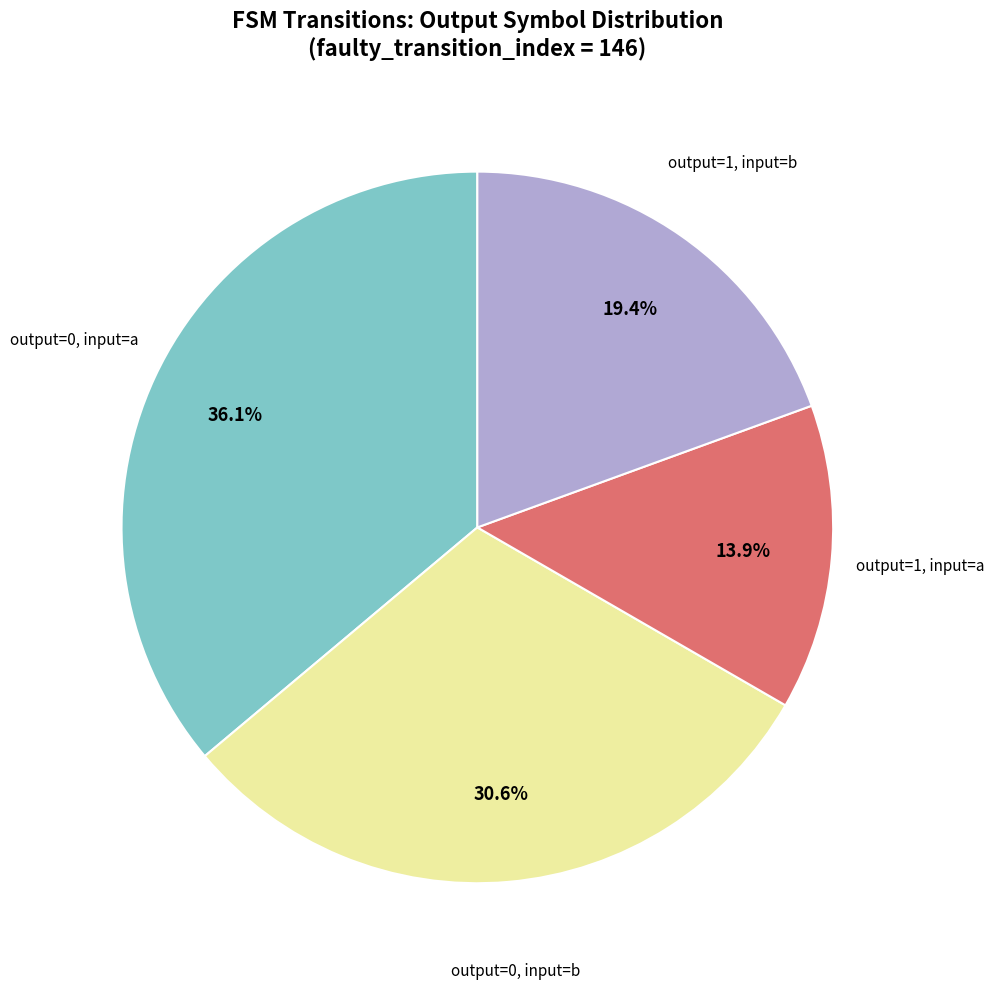

Is there a majority slice in this chart?

No